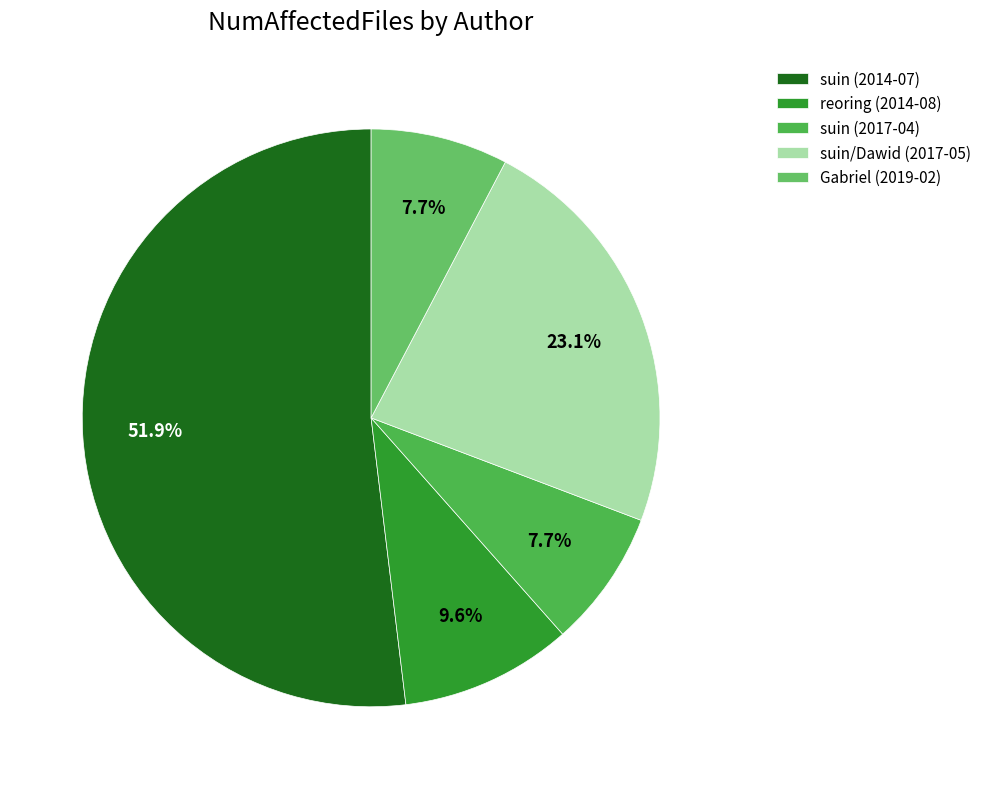

To the nearest percent, what is the combined percentage of suin (2014-07) and suin/Dawid (2017-05)?

75%